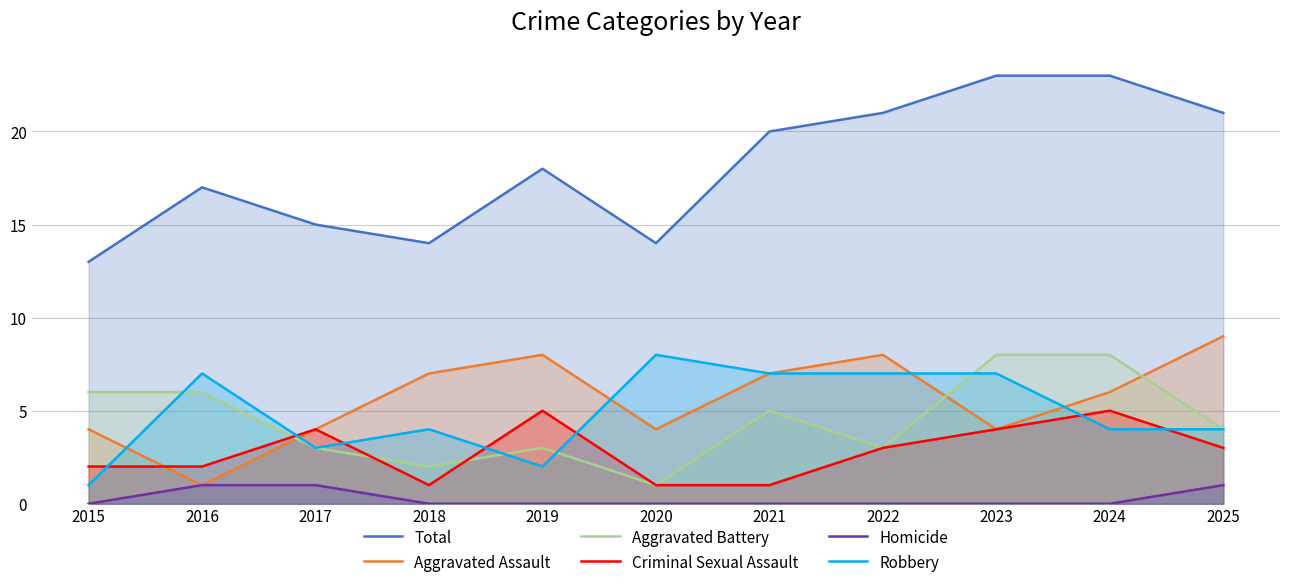

Reading left to right, extract all data points from this chart.

Total: 13	17	15	14	18	14	20	21	23	23	21
Aggravated Assault: 4	1	4	7	8	4	7	8	4	6	9
Aggravated Battery: 6	6	3	2	3	1	5	3	8	8	4
Criminal Sexual Assault: 2	2	4	1	5	1	1	3	4	5	3
Homicide: 0	1	1	0	0	0	0	0	0	0	1
Robbery: 1	7	3	4	2	8	7	7	7	4	4